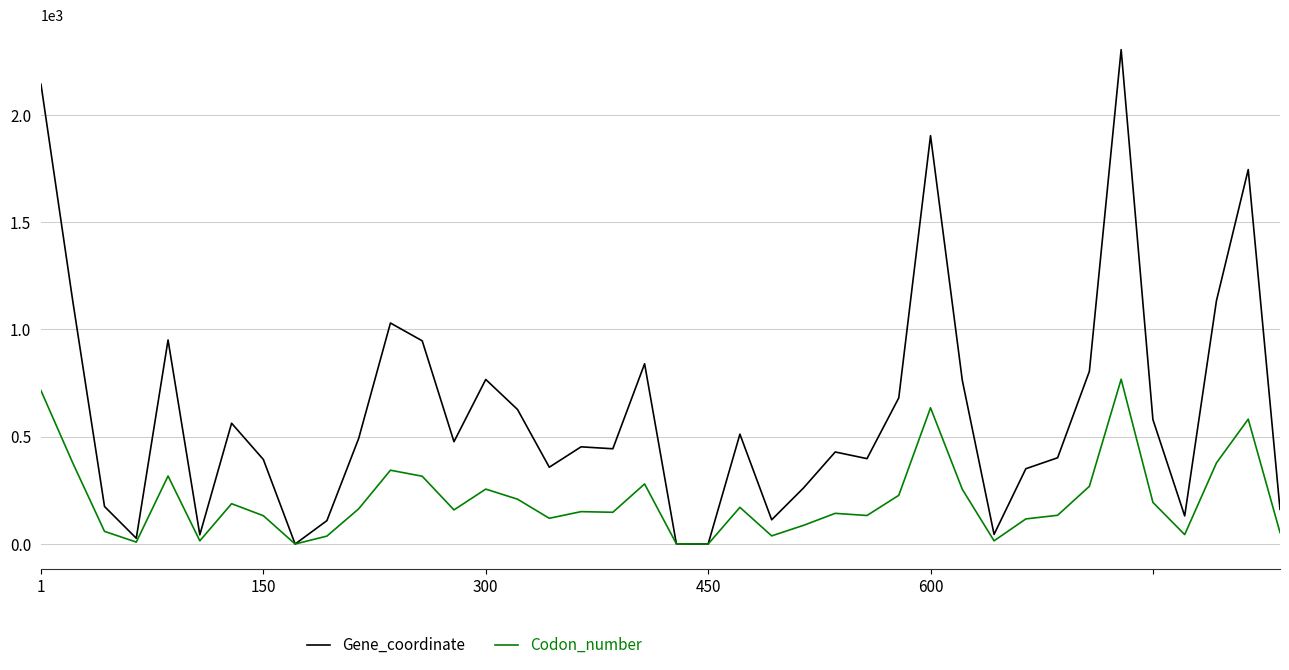

What is the maximum value shown in the chart?

2304